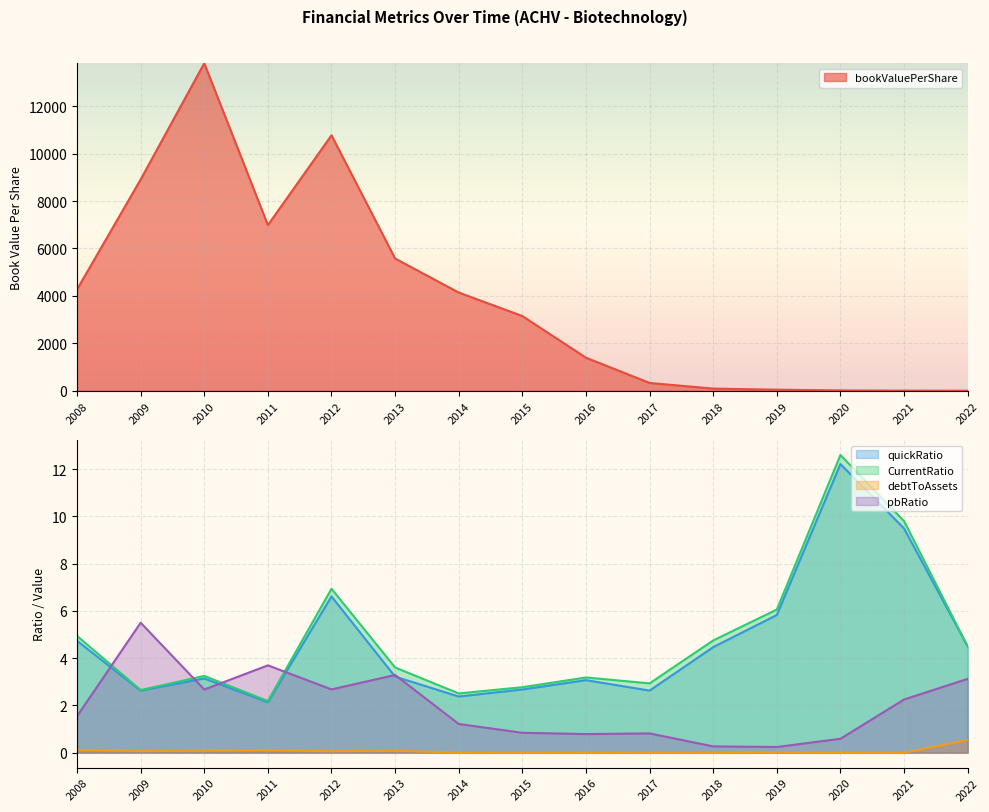

What is the highest value of the CurrentRatio series?

12.6